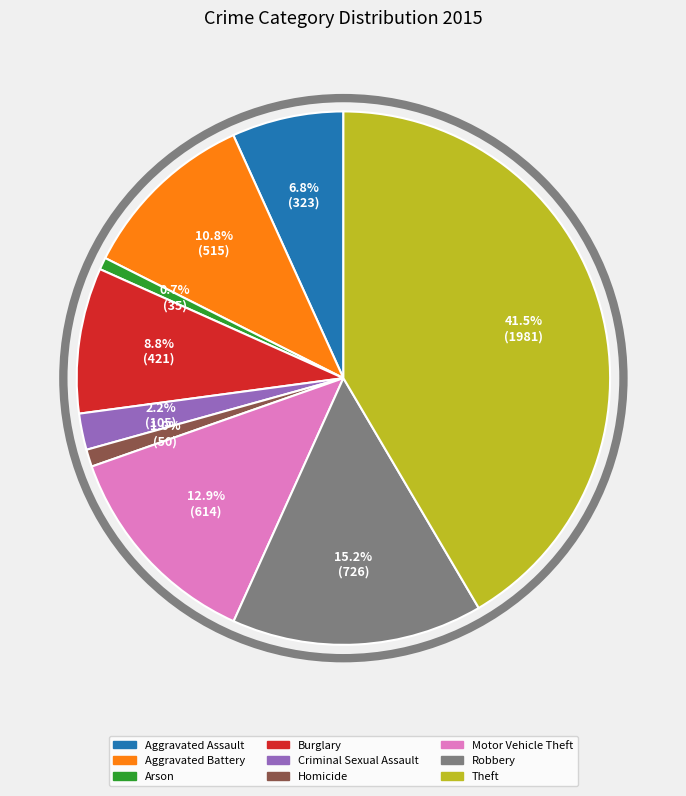

How many slices are in this pie chart?

9